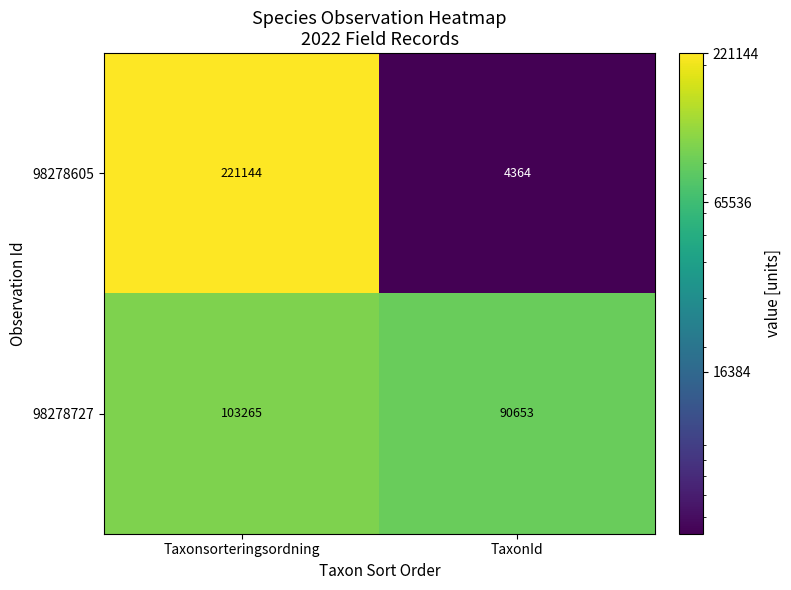

Rank the series by their average value, from lowest to highest.

98278727, 98278605